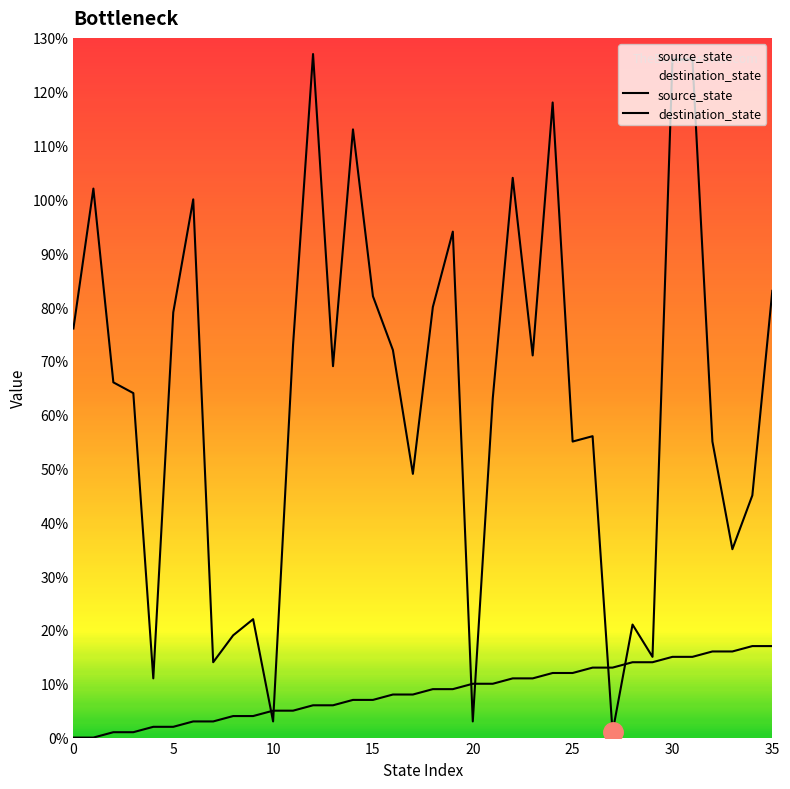

What is the label of the 15th point from the right?

21